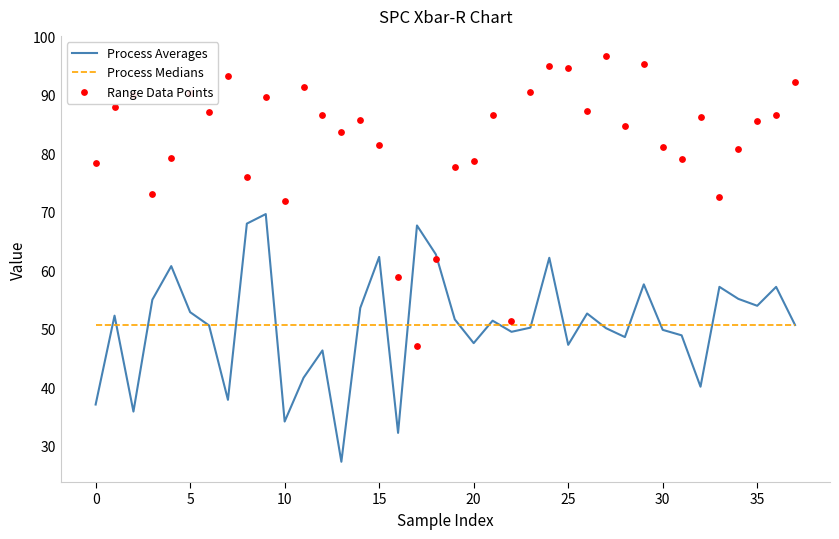

Which series contains the highest Y value?

Range Data Points